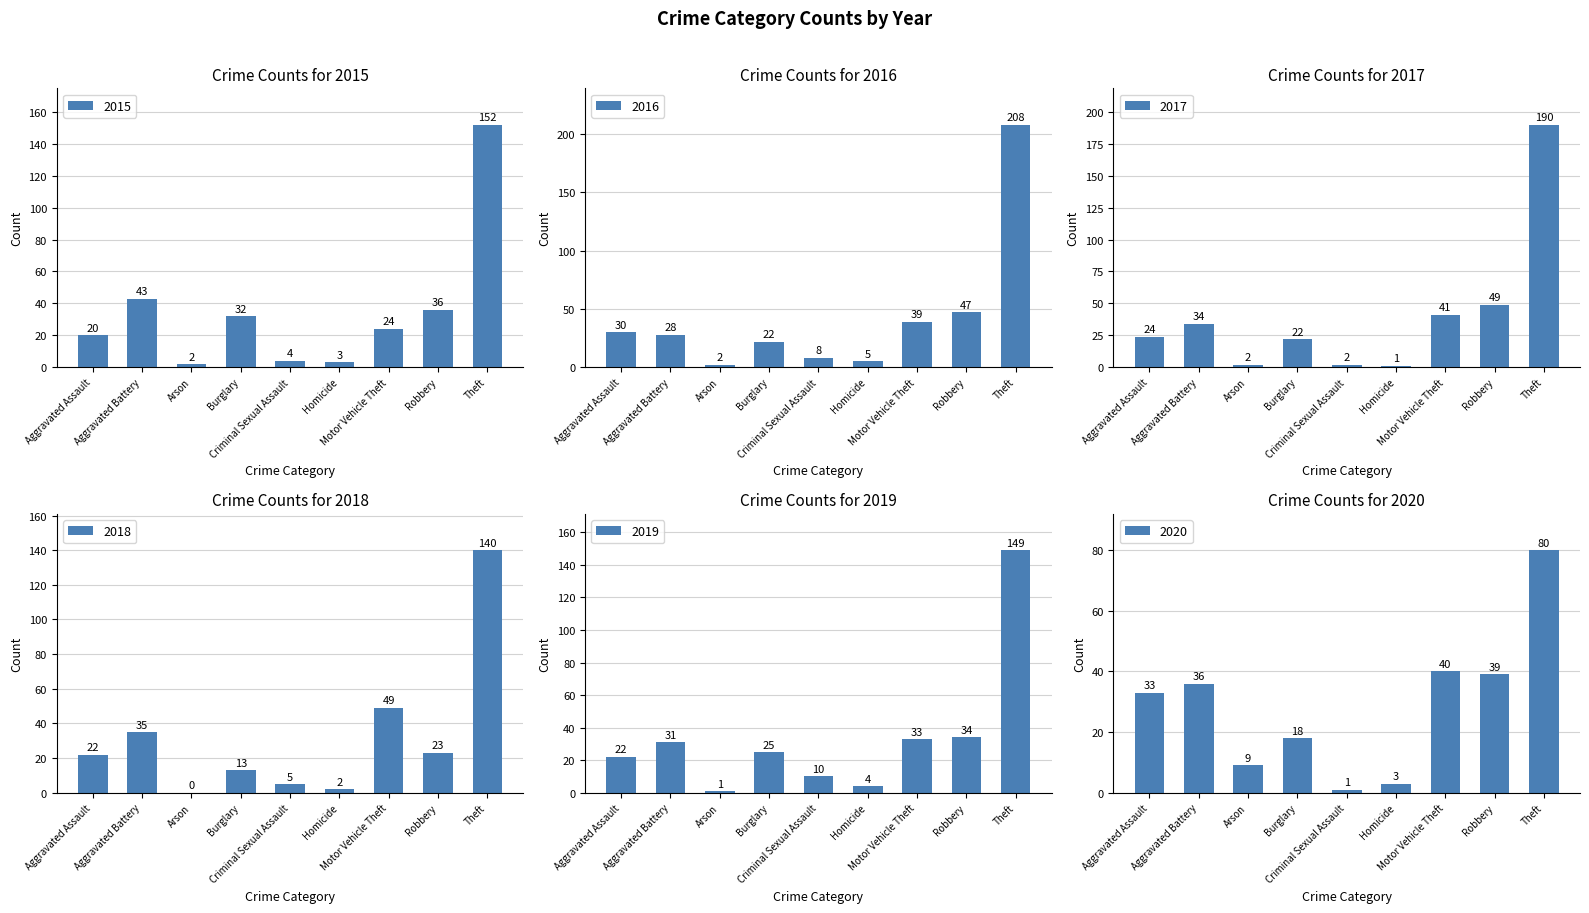

The value of 2017 at Arson is 1. True or false?

False